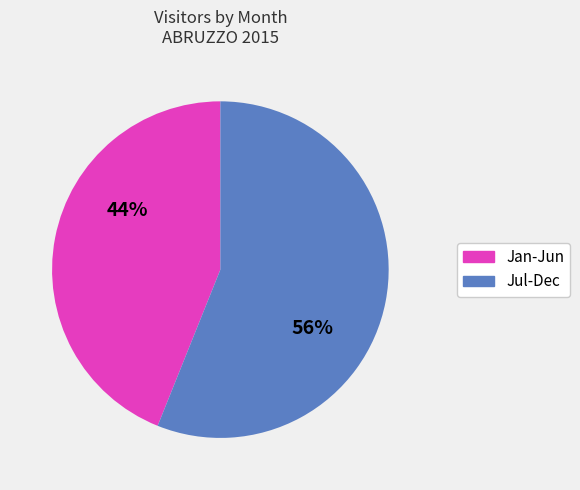

To the nearest percent, what is the average slice percentage?

50%